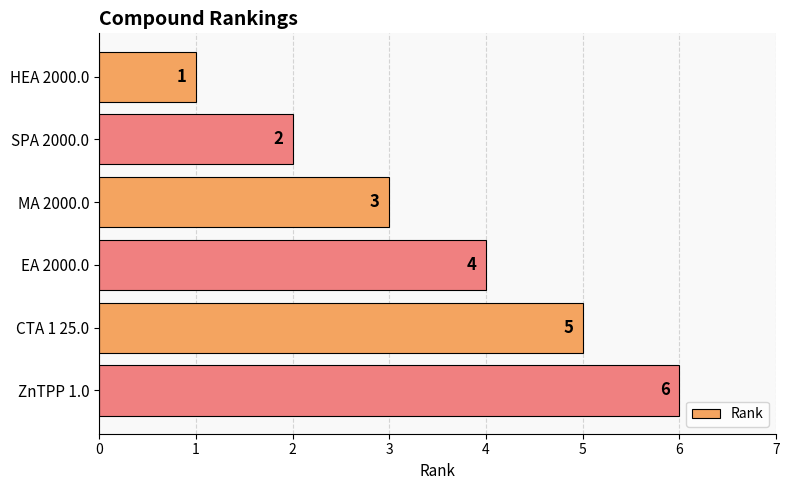

Are the bars horizontal?

Yes